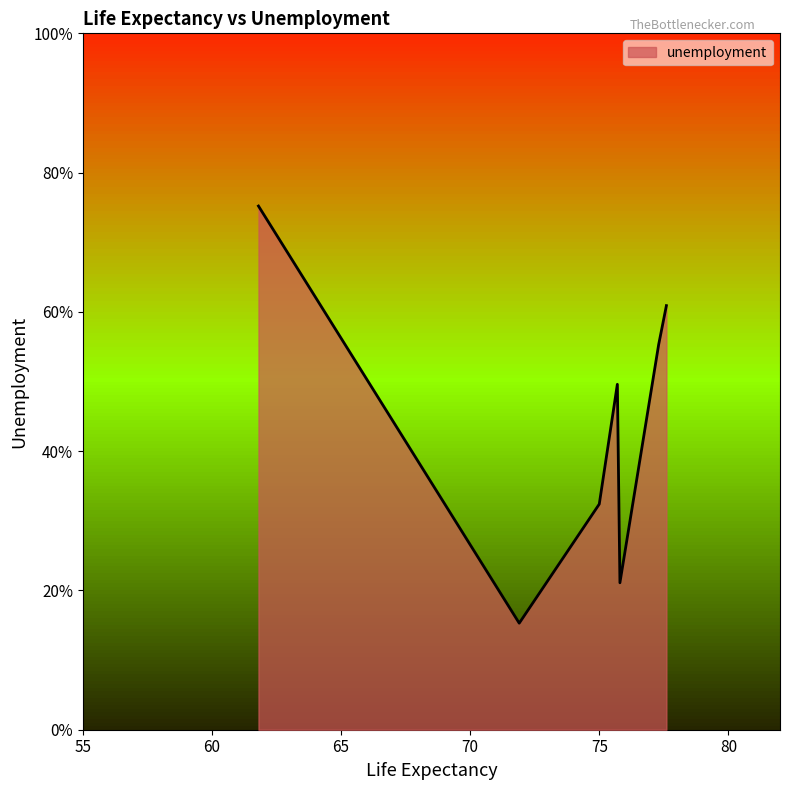

What is the label of the 2nd point from the right?

77.3